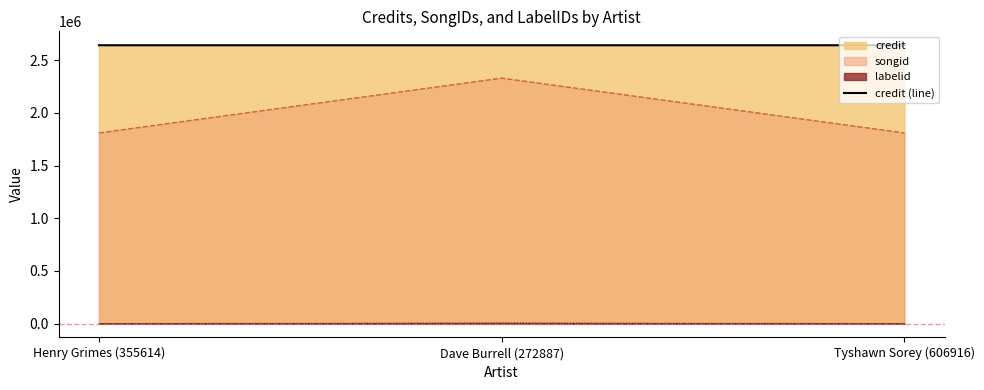

Is it true that the value at Dave Burrell (272887) is 654901?

False